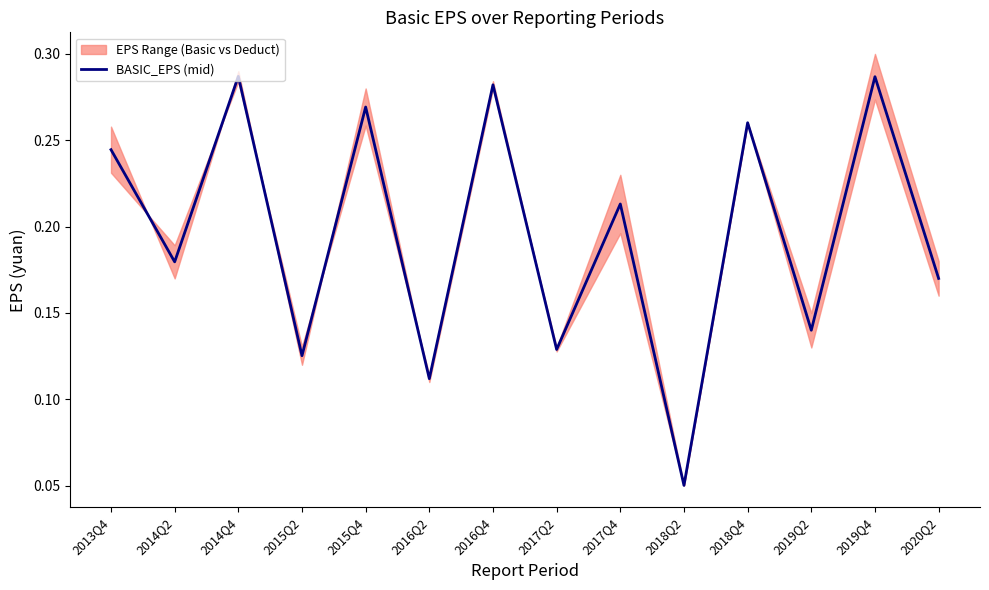

List the labels in order of value, smallest first.

2018Q2, 2016Q2, 2015Q2, 2017Q2, 2019Q2, 2020Q2, 2014Q2, 2017Q4, 2013Q4, 2018Q4, 2015Q4, 2016Q4, 2019Q4, 2014Q4